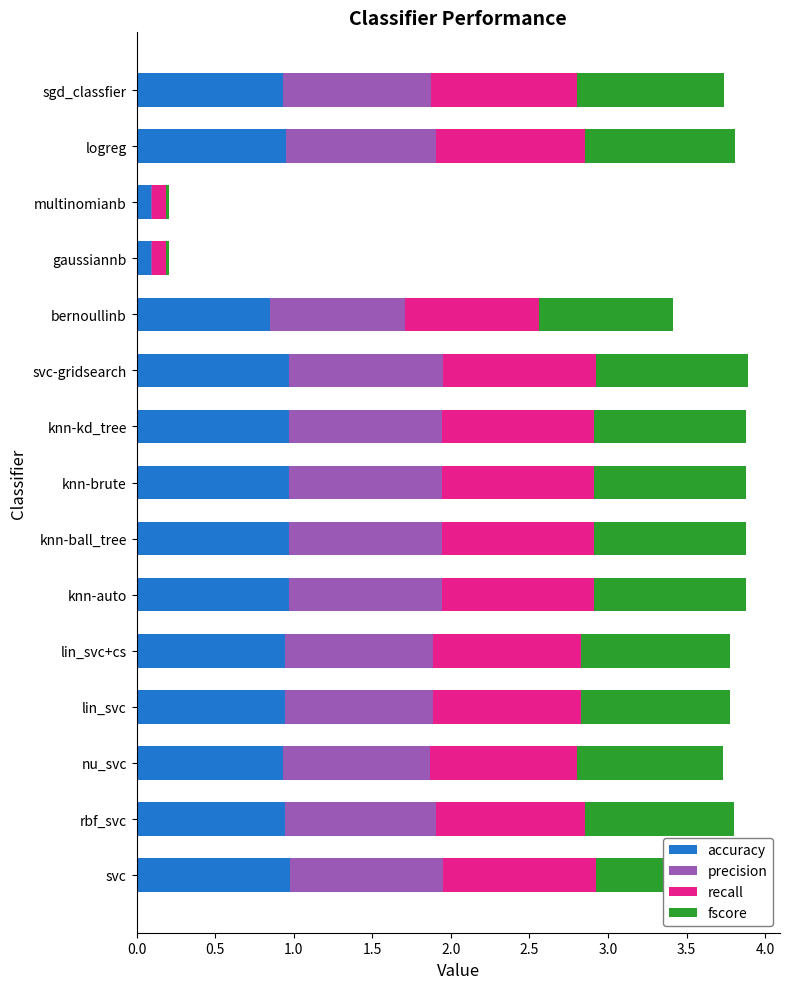

Where is precision nearest to the value 0?

gaussiannb